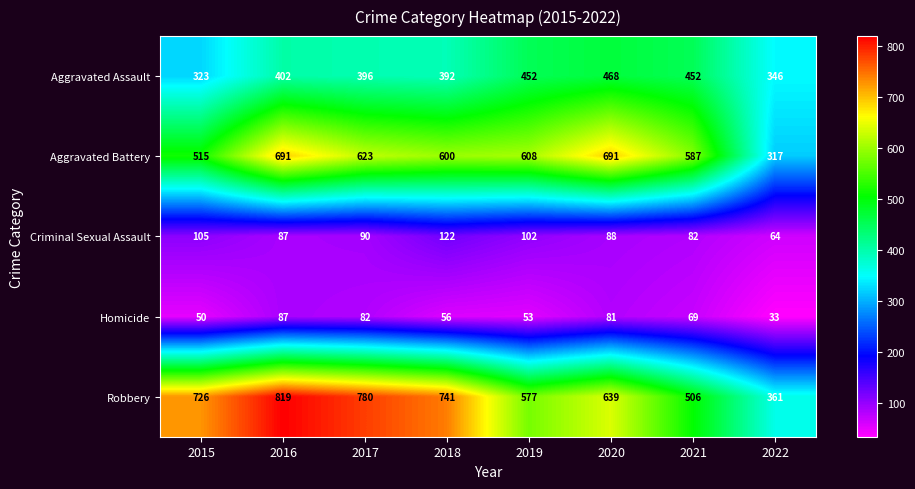

List the series in order of their peak value, lowest first.

Homicide, Criminal Sexual Assault, Aggravated Assault, Aggravated Battery, Robbery